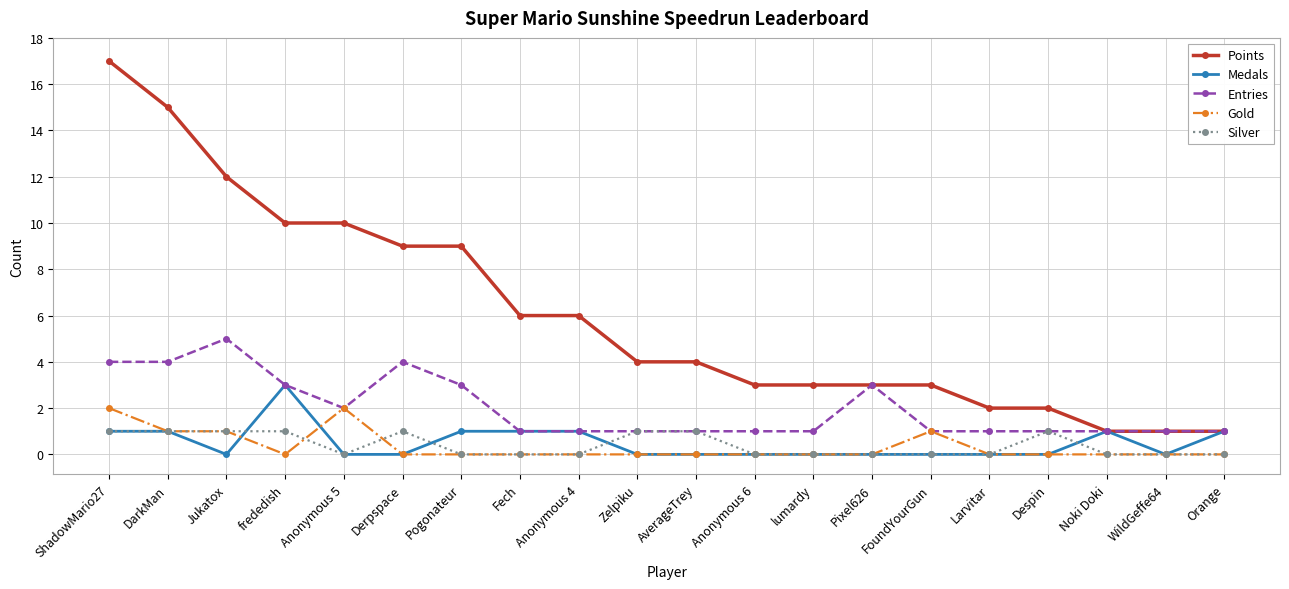

Count the number of data series in this chart.

5